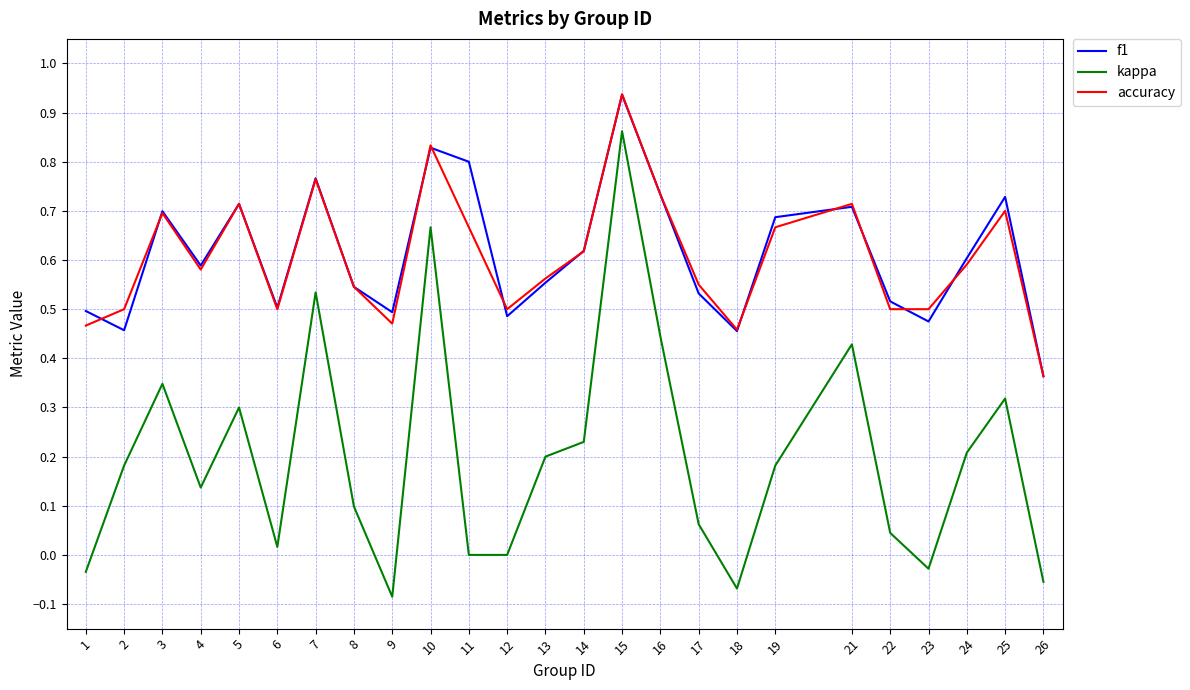

True or false: kappa and f1 cross at least once.

False